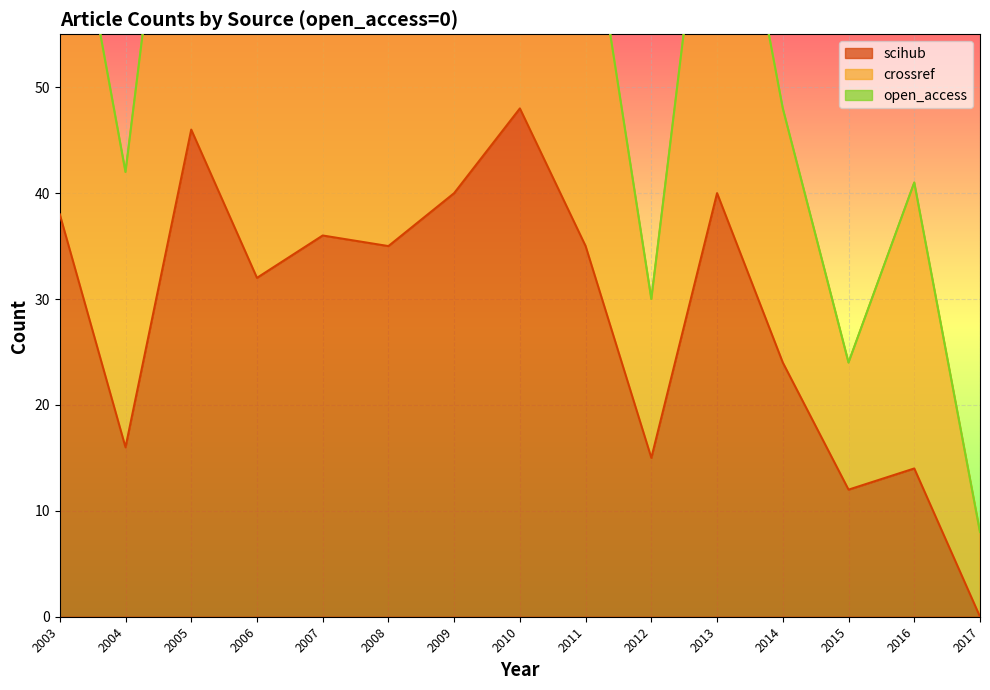

True or false: scihub and crossref intersect in this chart.

False